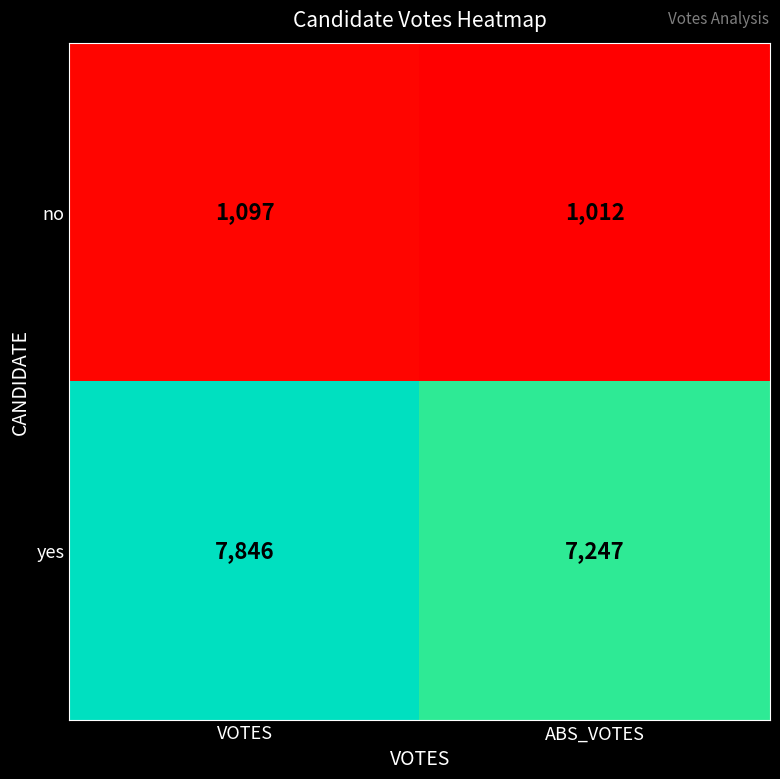

Which category has the lowest value across all series?

ABS_VOTES